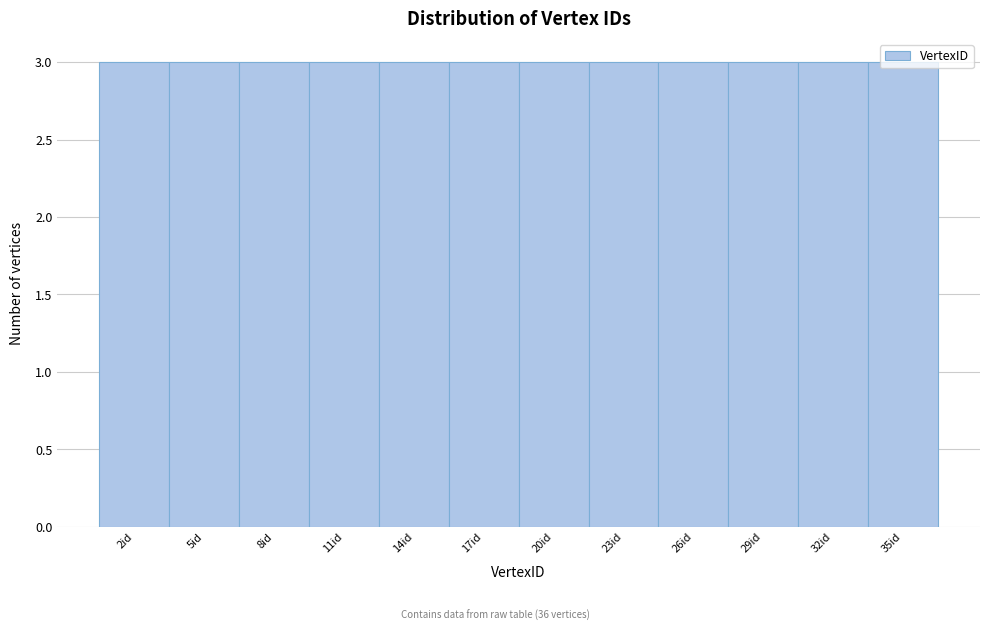

Reading left to right, transcribe this chart: for each bar, give the range it covers on the x-axis and its height. The values are not printed on the chart, so give them approximately, as read against the axis.

0.5 to 3.5: 3
3.5 to 6.5: 3
6.5 to 9.5: 3
9.5 to 12.5: 3
12.5 to 15.5: 3
15.5 to 18.5: 3
18.5 to 21.5: 3
21.5 to 24.5: 3
24.5 to 27.5: 3
27.5 to 30.5: 3
30.5 to 33.5: 3
33.5 to 36.5: 3